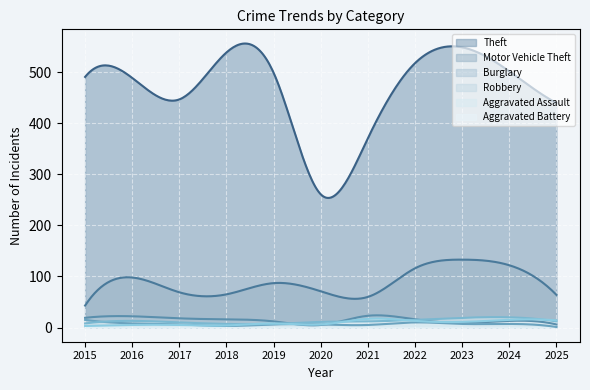

What is the approximate value of Aggravated Battery at 2022, to the nearest 5?

15